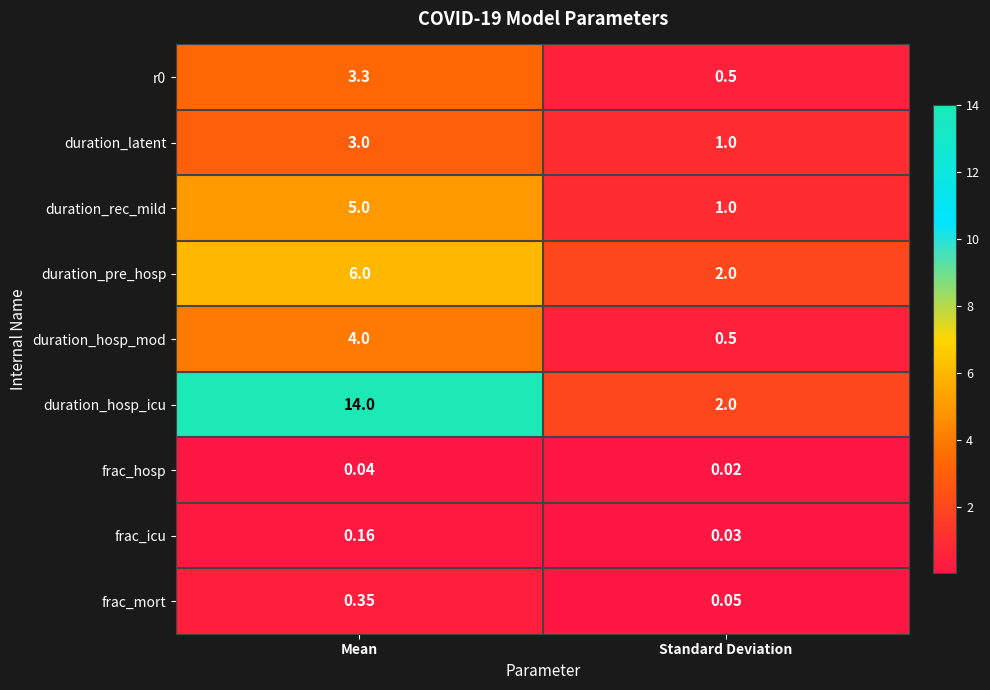

Rank the categories by duration_hosp_icu value from highest to lowest.

Mean, Standard Deviation